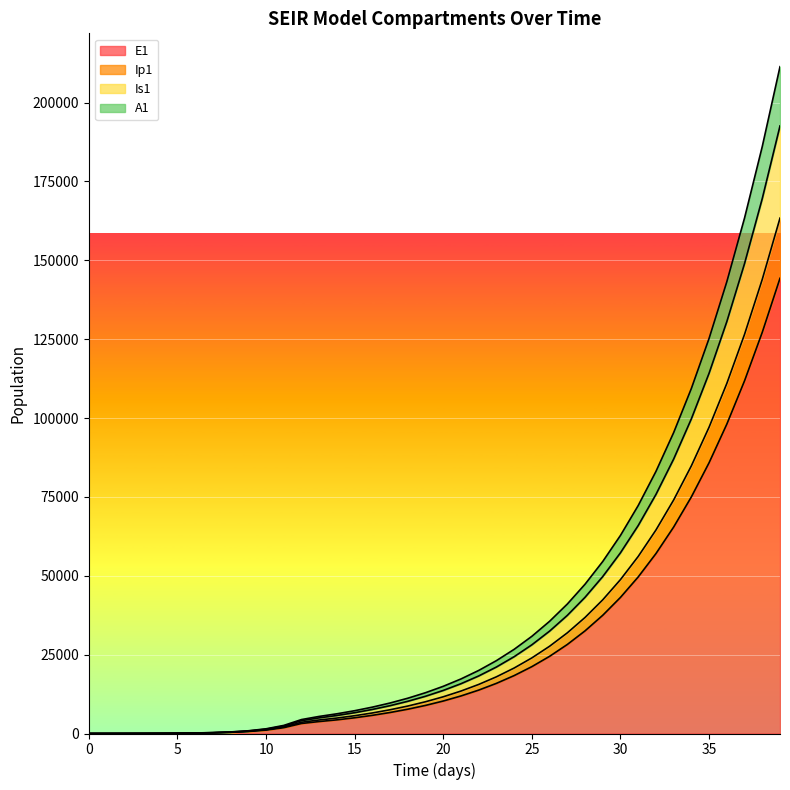

Which label corresponds to the largest value in the chart?

39